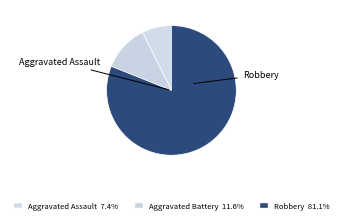

How many slices are in this pie chart?

3